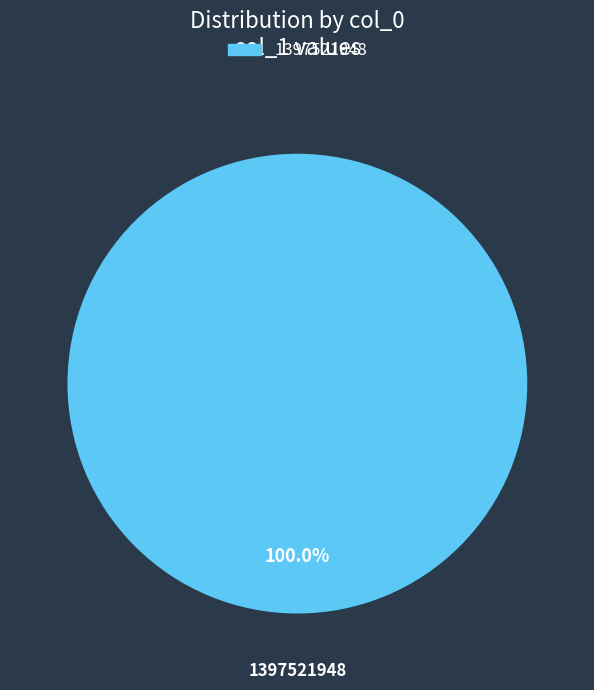

Is there any slice that represents more than half of the pie?

Yes